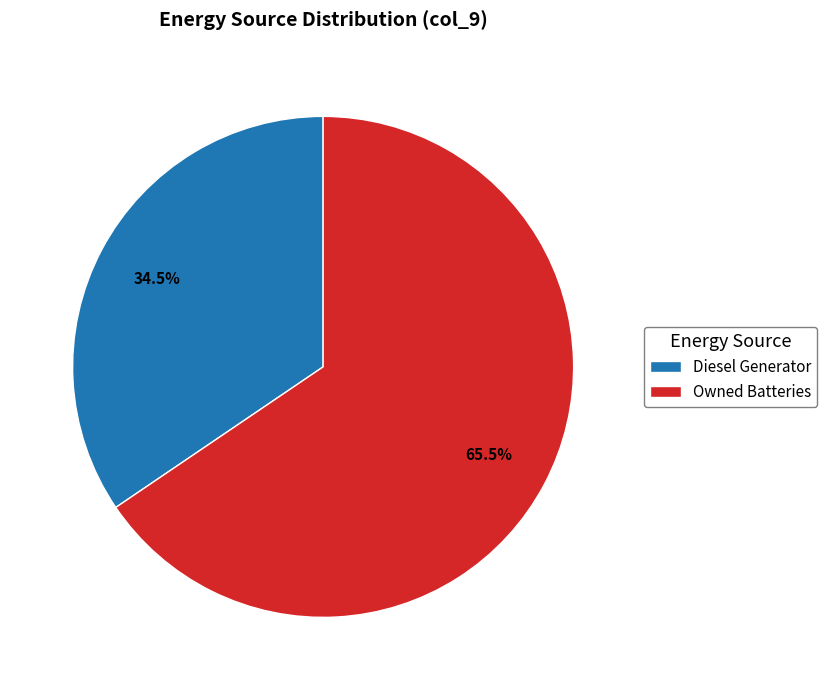

Which category accounts for the majority?

Owned Batteries